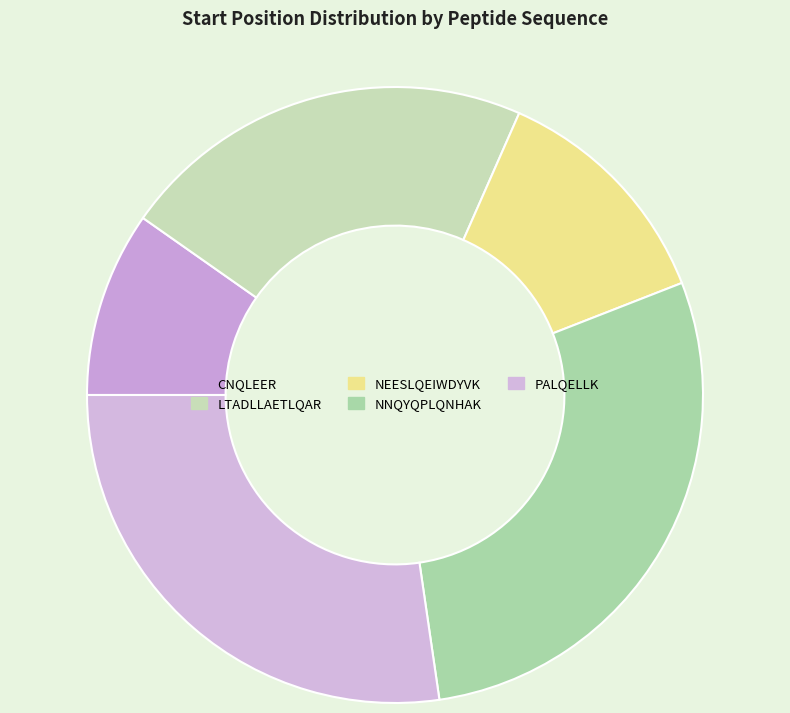

Between PALQELLK and LTADLLAETLQAR, which is larger?

PALQELLK